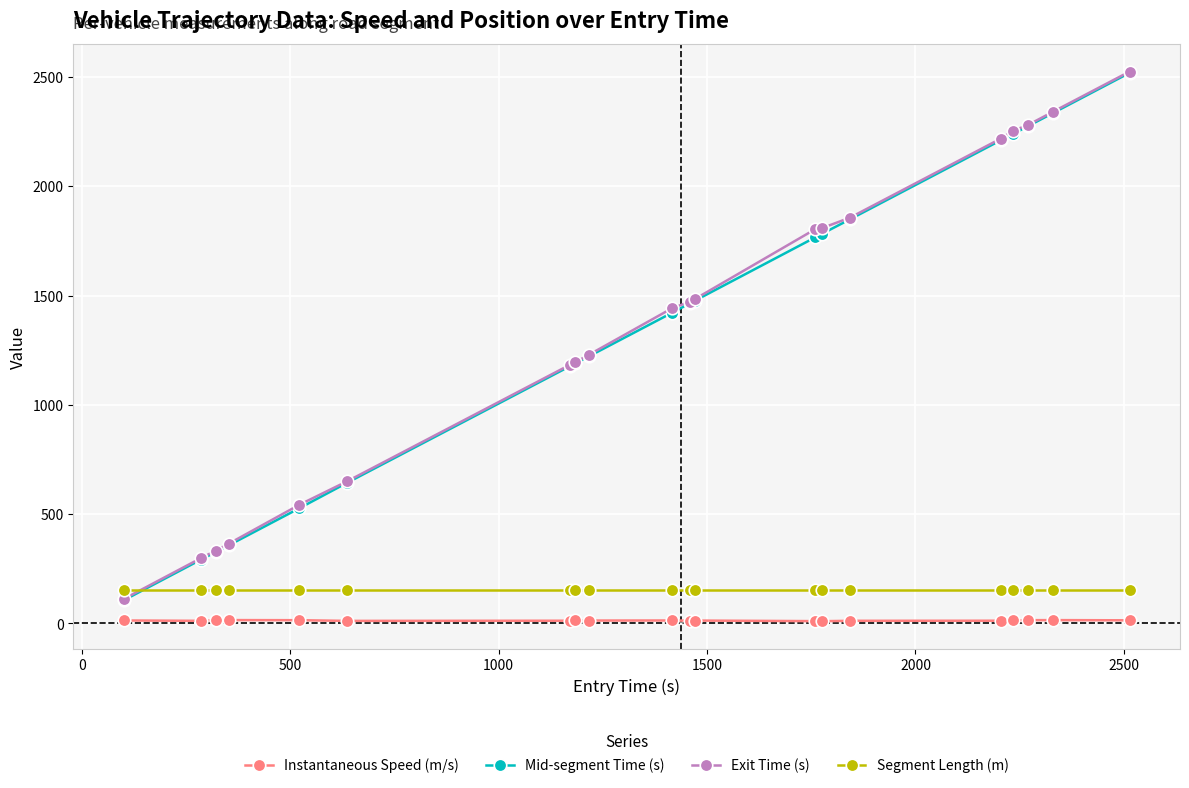

What is the average value of the Instantaneous Speed (m/s) series?

13.3